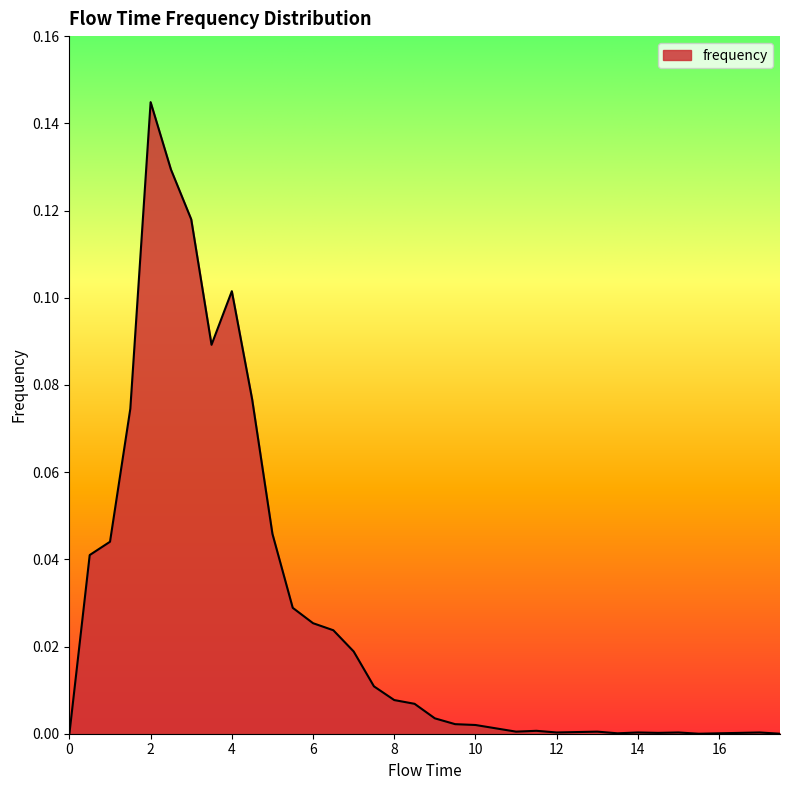

Does the chart have visible grid lines?

No